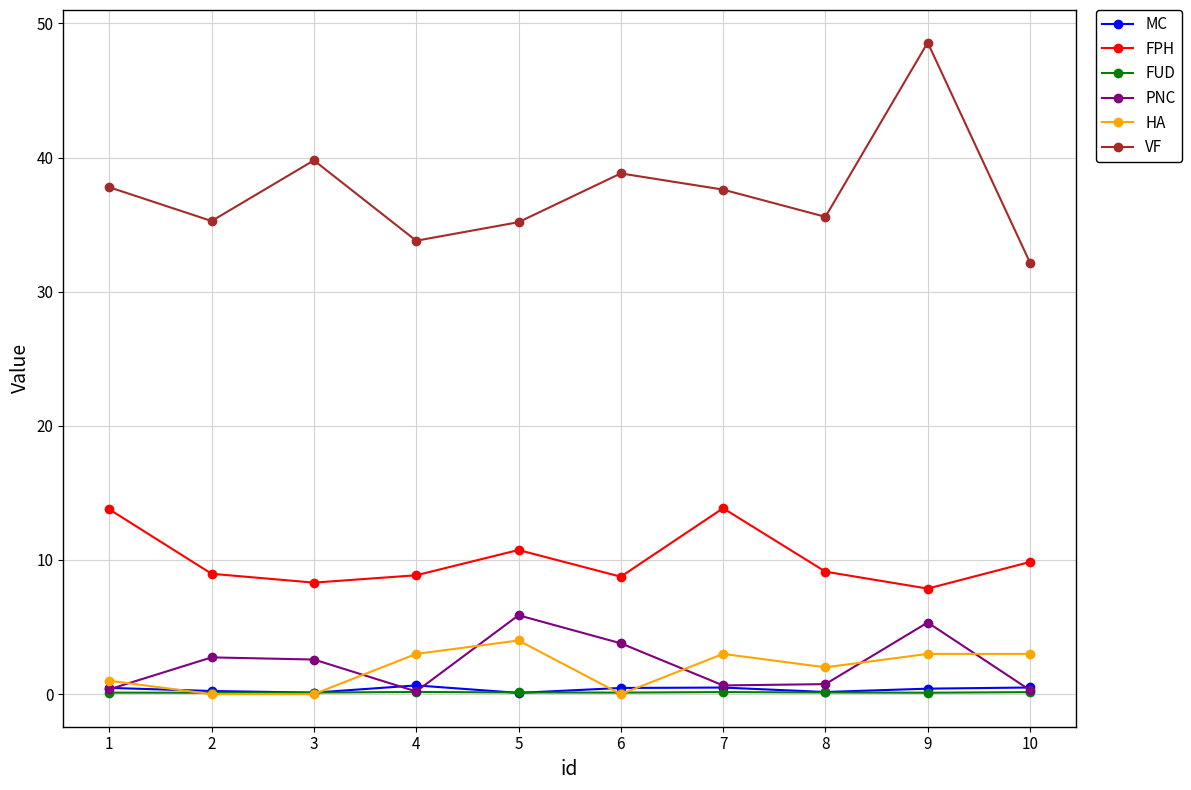

What is the spread (max minus min) of values at 7?

37.5